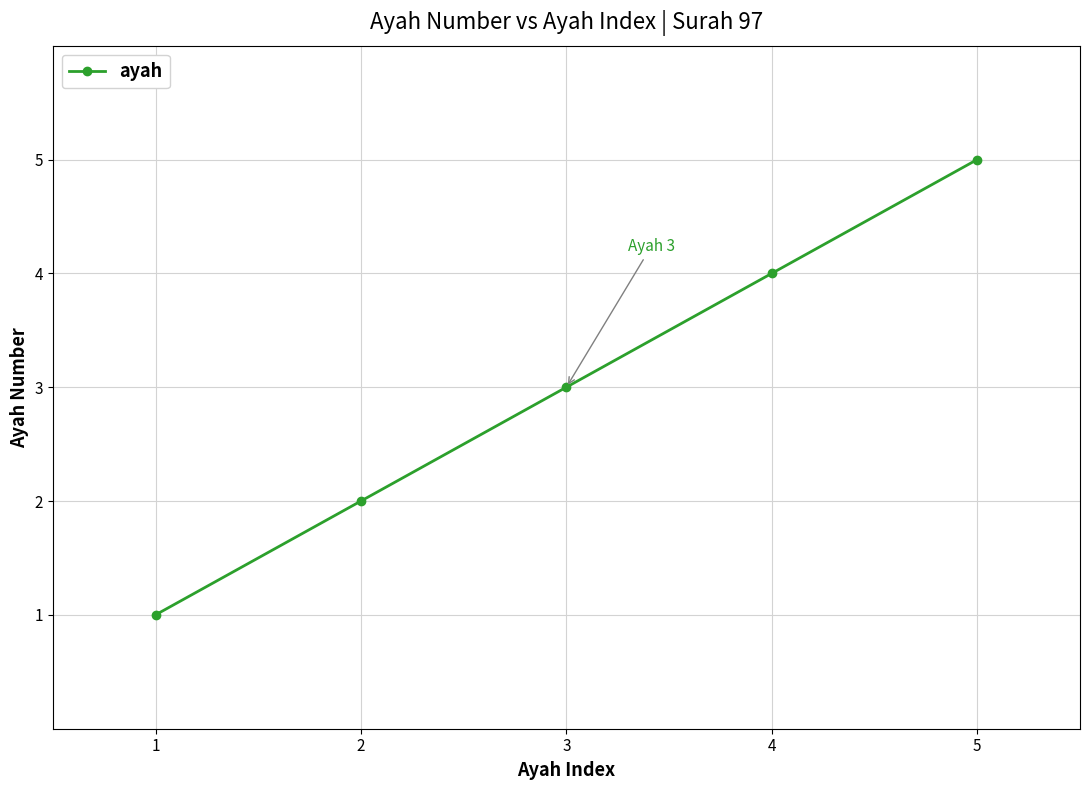

Is this an area chart (filled region under the line)?

No